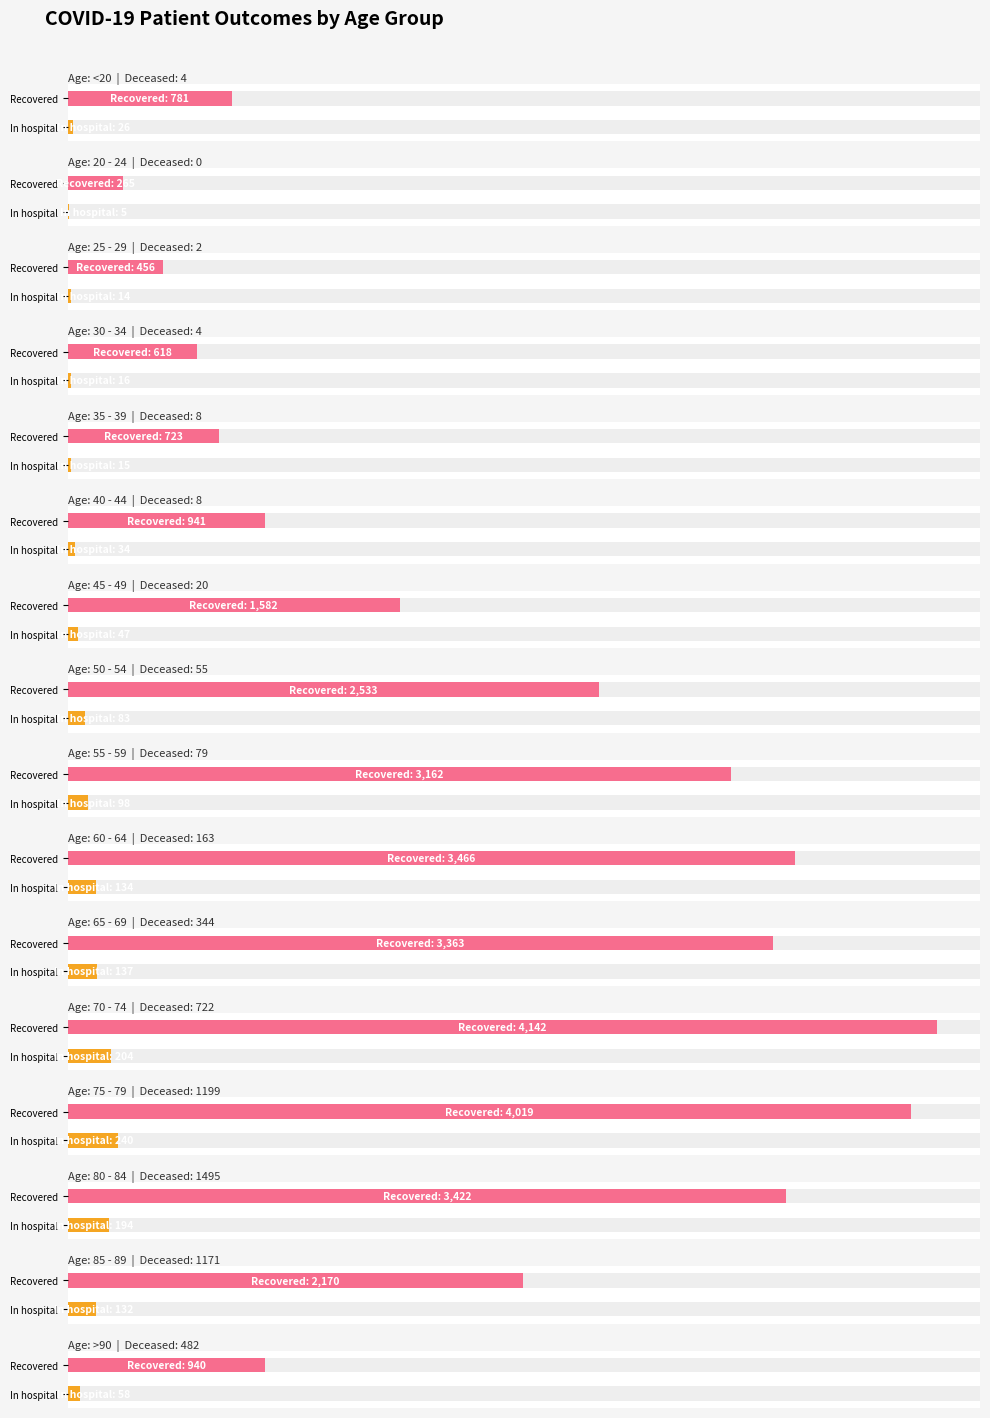

What is the total value across all series at 65 - 69?

3844